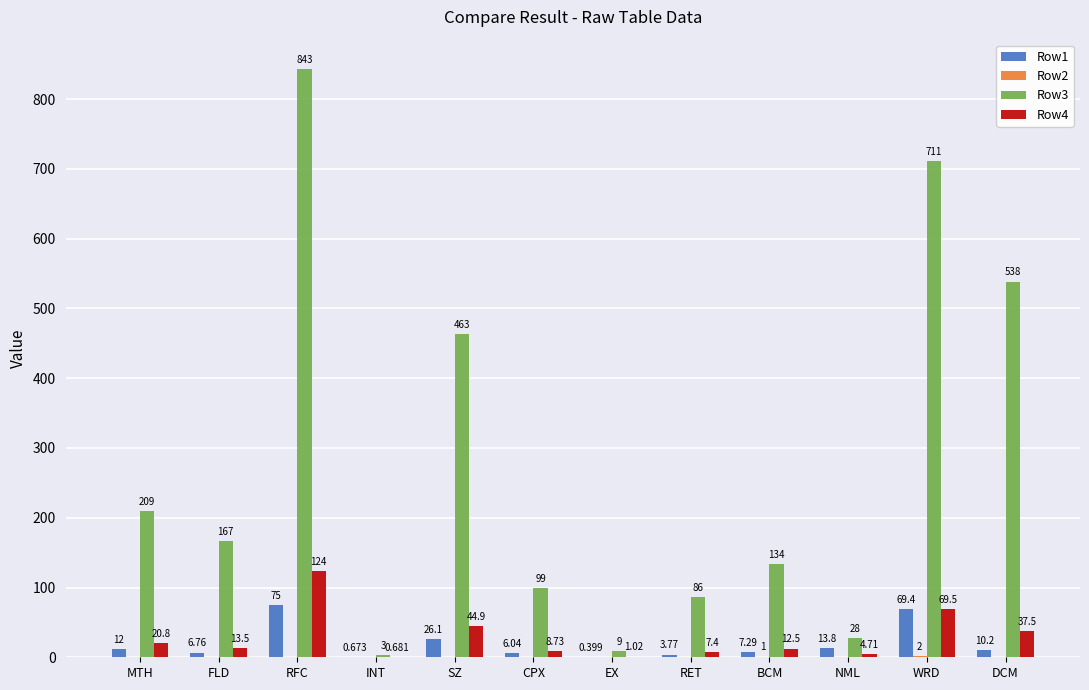

At which category does the chart reach its peak across all series?

RFC